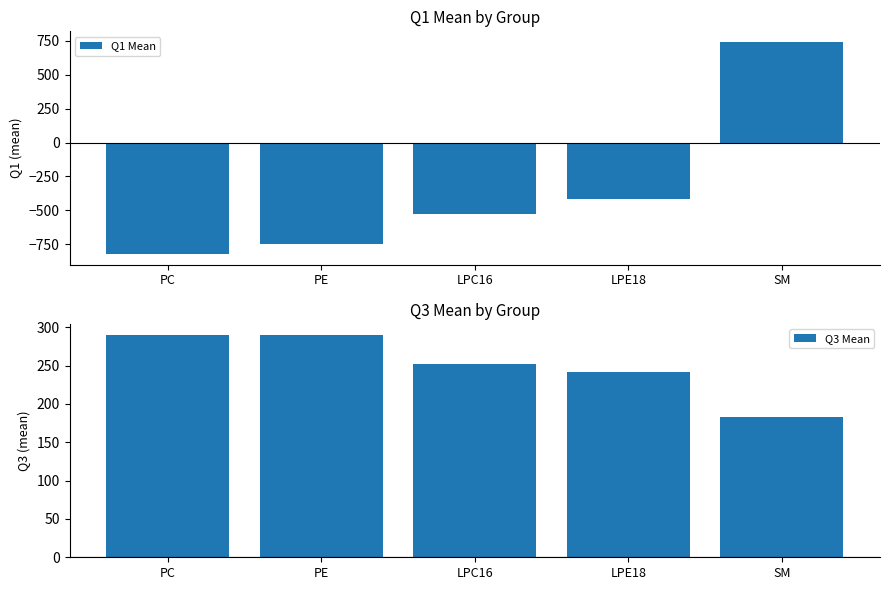

The Q1 Mean series shows 472.2 at SM. True or false?

False